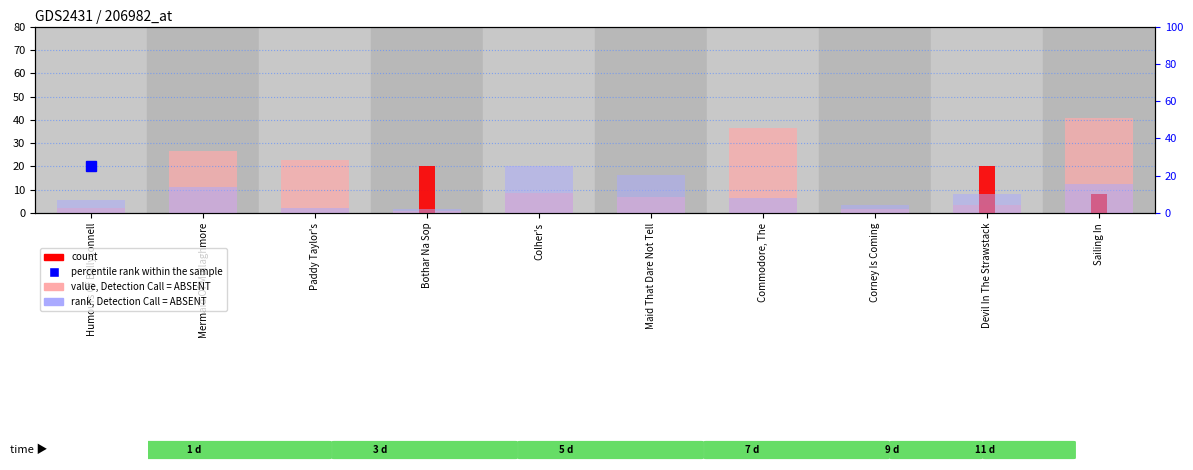

What is the approximate value of value, Detection Call = ABSENT at Commodore, The?

36.7